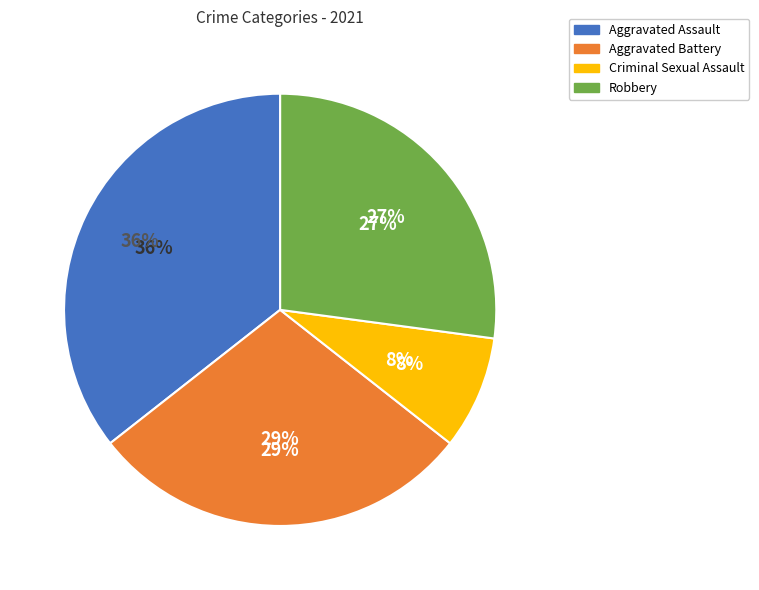

Is the sum of Criminal Sexual Assault and Robbery greater than half?

No